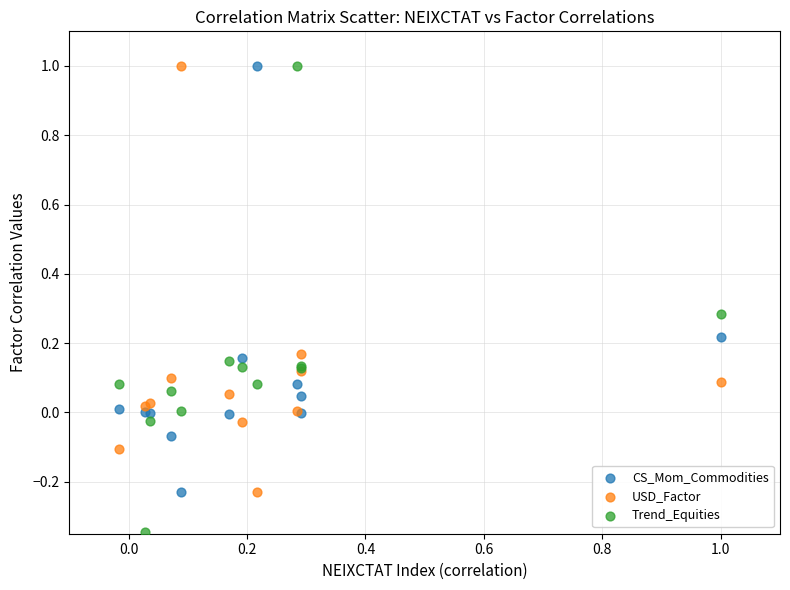

Which series reaches the minimum Y coordinate?

Trend_Equities